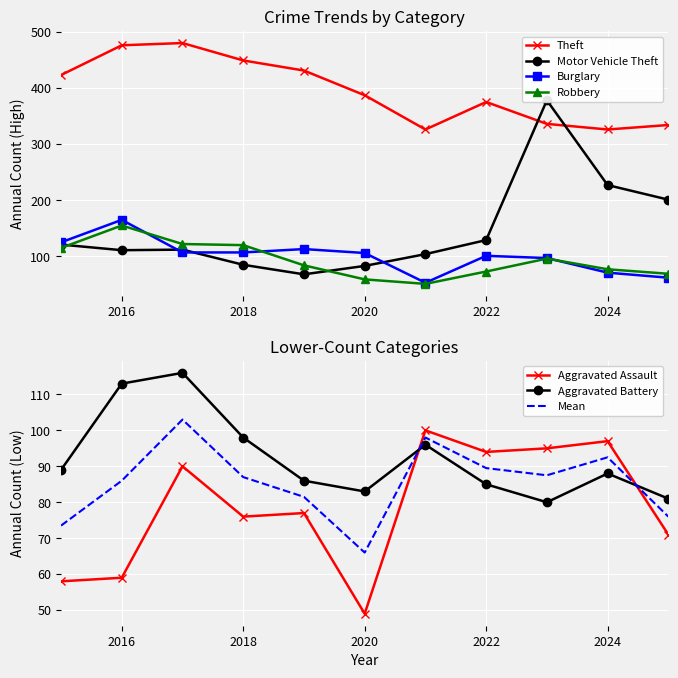

Reading left to right, transcribe all the data shown in this chart.

Aggravated Assault: 58	59	90	76	77	49	100	94	95	97	71
Aggravated Battery: 89	113	116	98	86	83	96	85	80	88	81
Burglary: 125	165	107	107	113	106	53	101	97	71	62
Motor Vehicle Theft: 121	111	112	85	68	83	104	129	378	227	201
Robbery: 115	155	122	120	84	59	51	73	96	77	69
Theft: 423	476	480	449	431	387	326	375	336	326	334